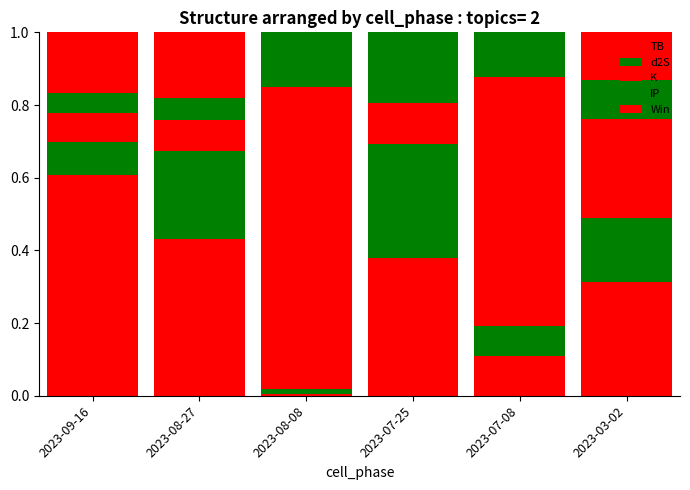

The K series shows 0.1 at 2023-07-25. True or false?

True